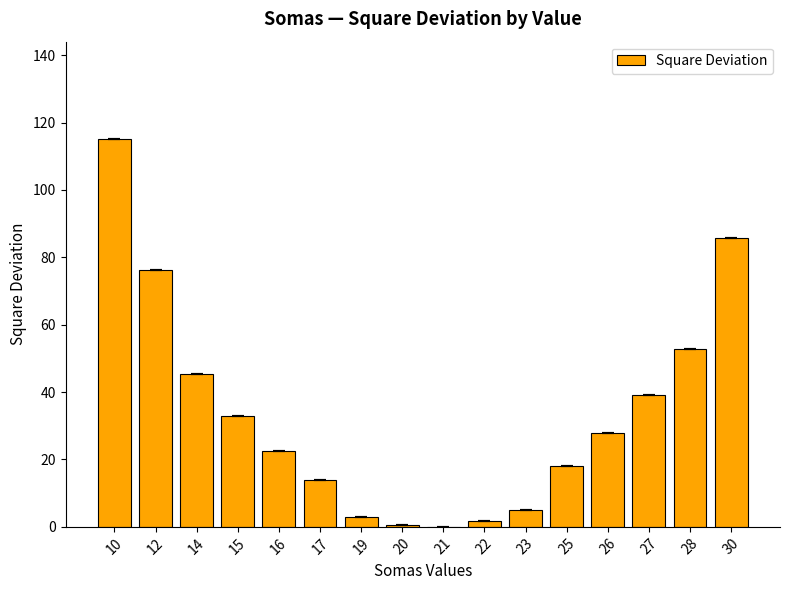

Approximately how many times larger is the value at 14 compared to 27?

1.2